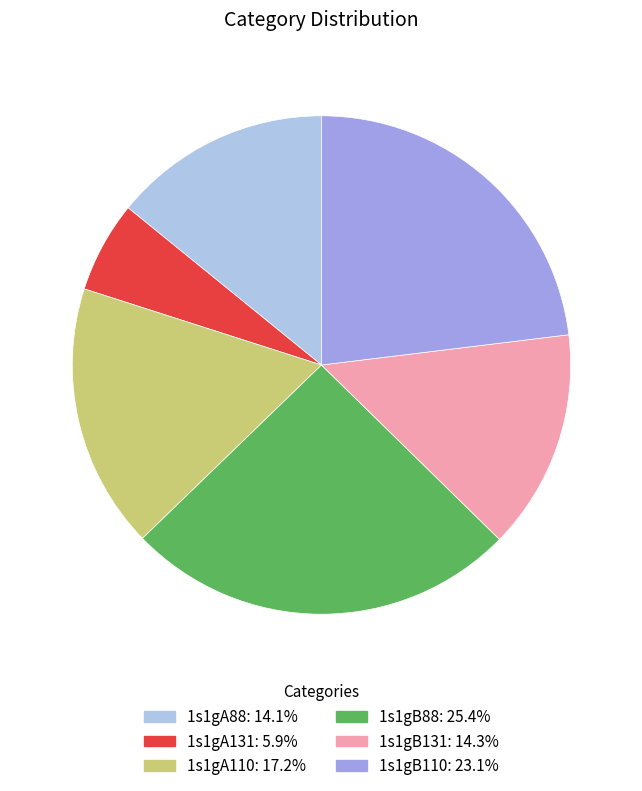

Count the number of slices in the pie.

6